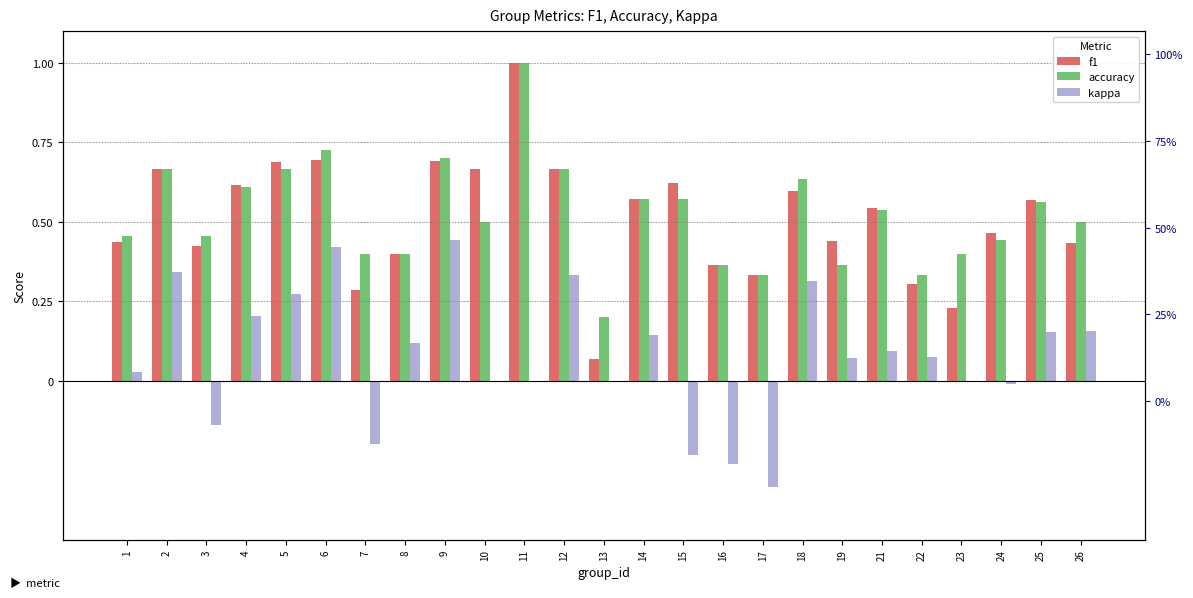

At which category is the sum across all series the highest?

11